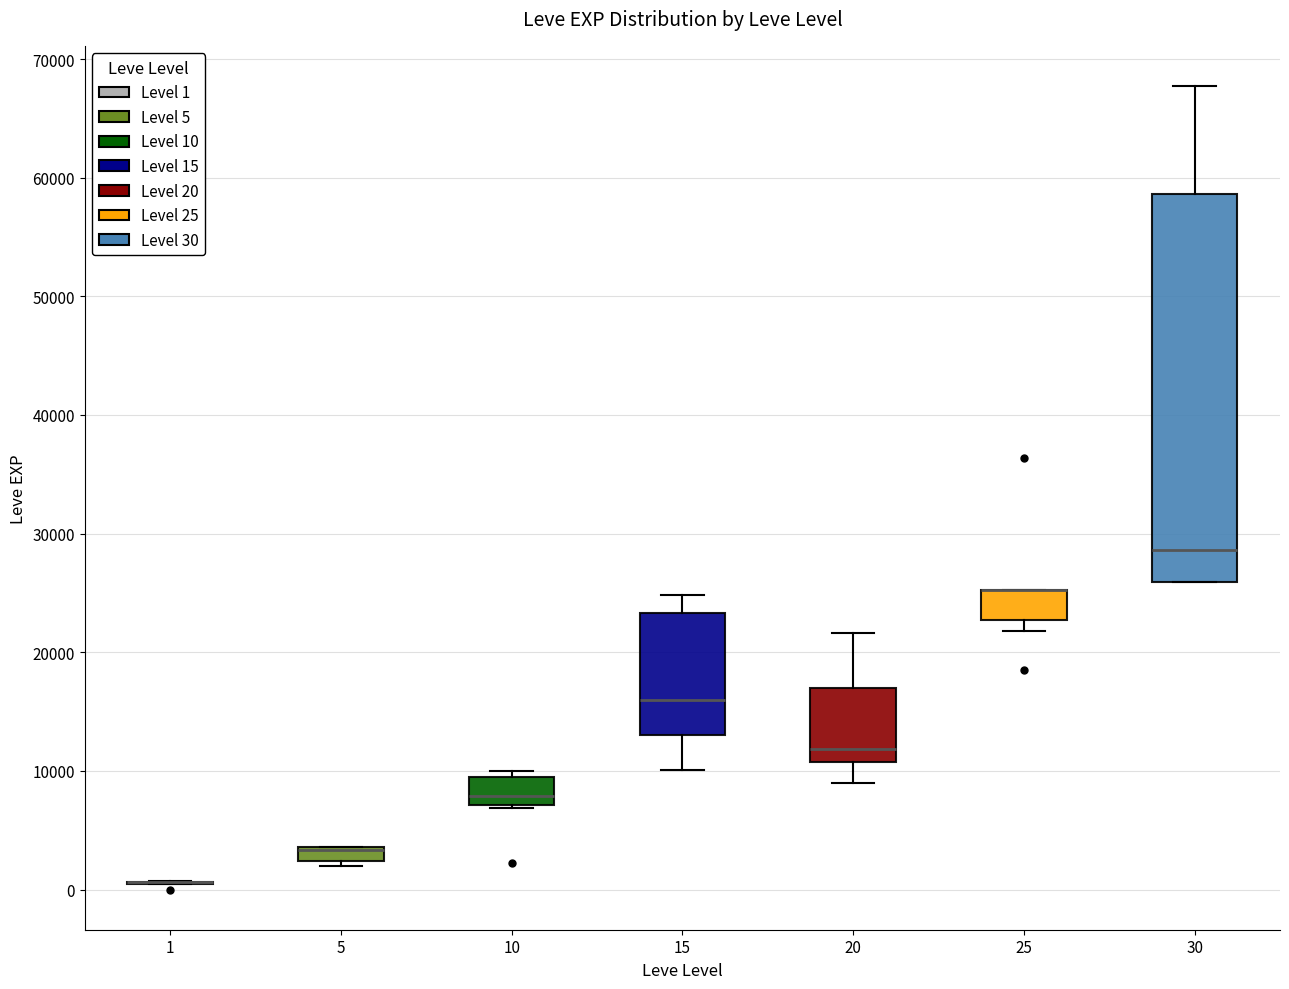

Which box is the tallest, from its lower edge to its upper edge?

30